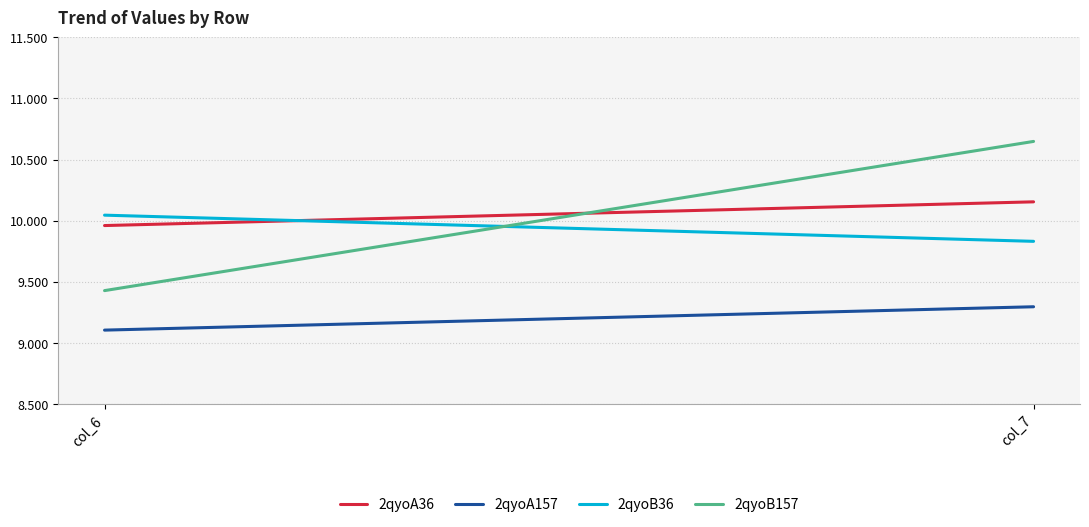

At which label is 2qyoA36 closest to 10?

col_6